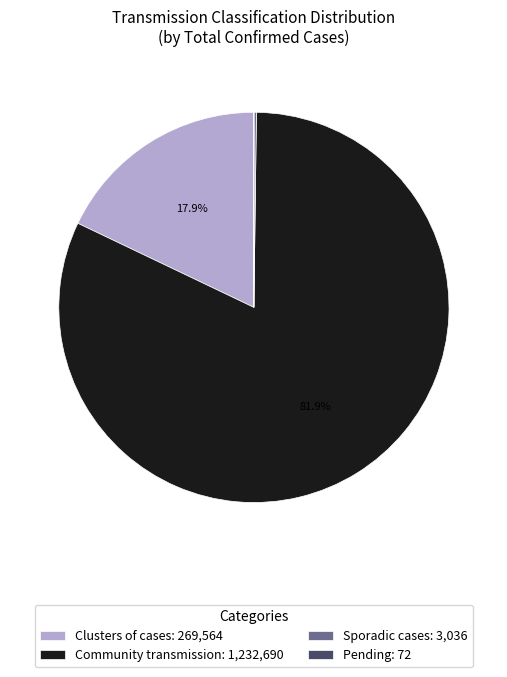

Combined, what portion of the pie is Clusters of cases: 269,564 and Community transmission: 1,232,690?

99.8%